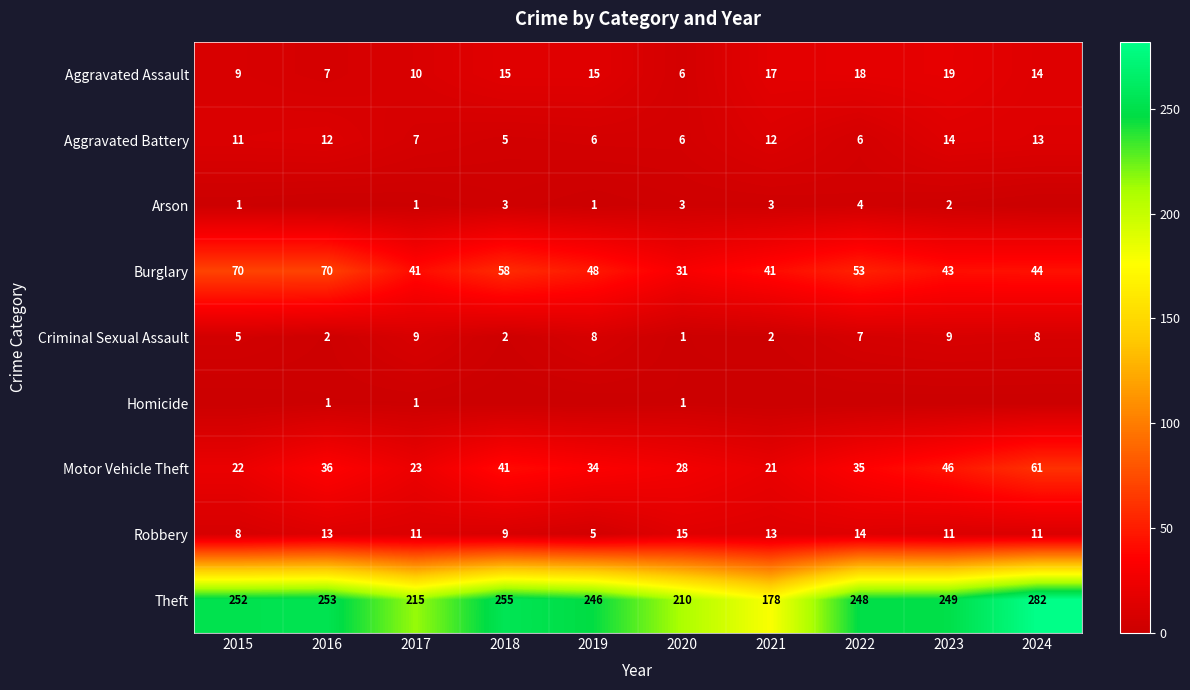

Between 2022 and 2021, which is larger?

2022